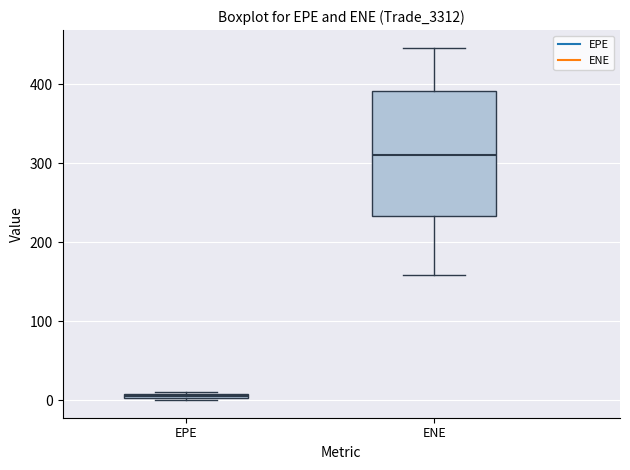

Where is the lower edge of the box for ENE on the y-axis? The values are not printed on the chart, so give them approximately, as read against the axis.

230